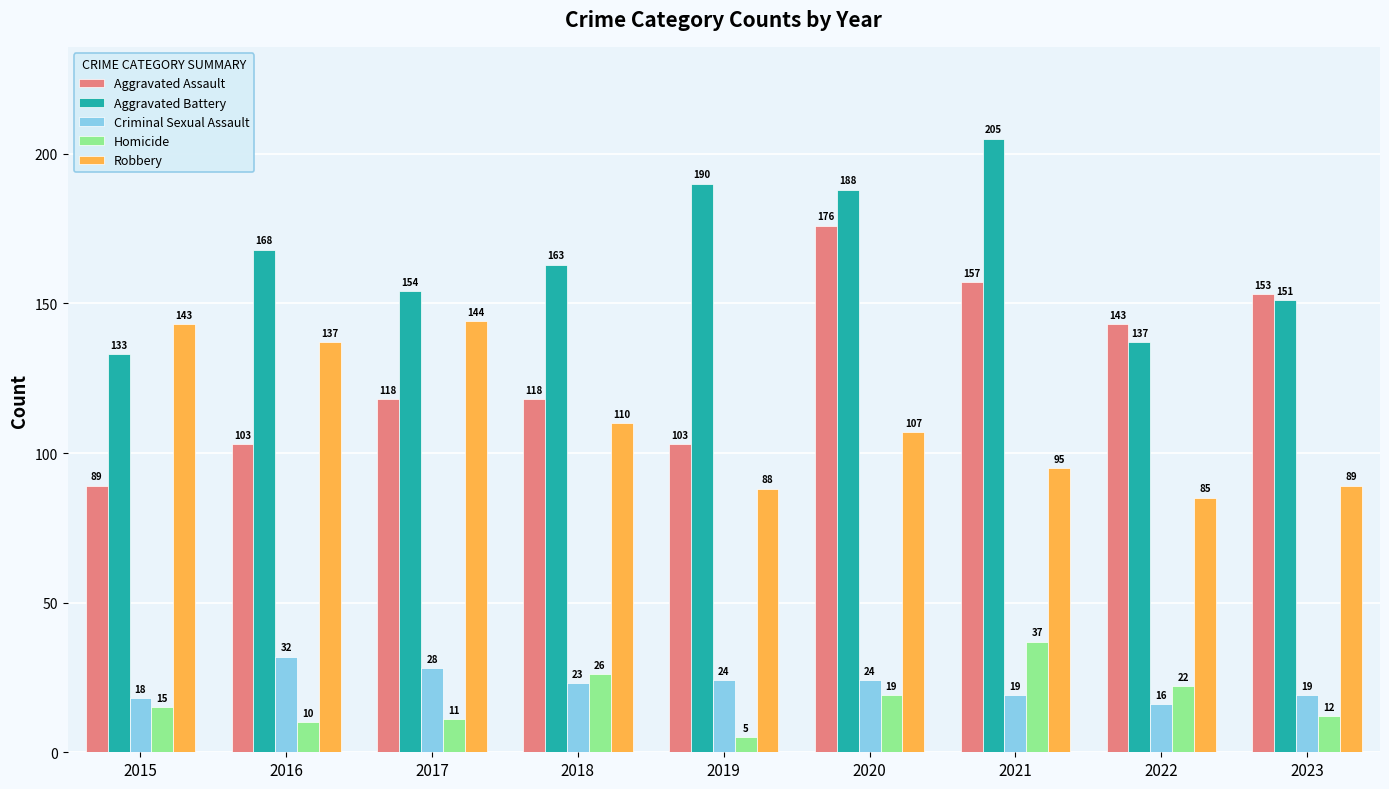

List the series in order of their peak value, lowest first.

Criminal Sexual Assault, Homicide, Robbery, Aggravated Assault, Aggravated Battery